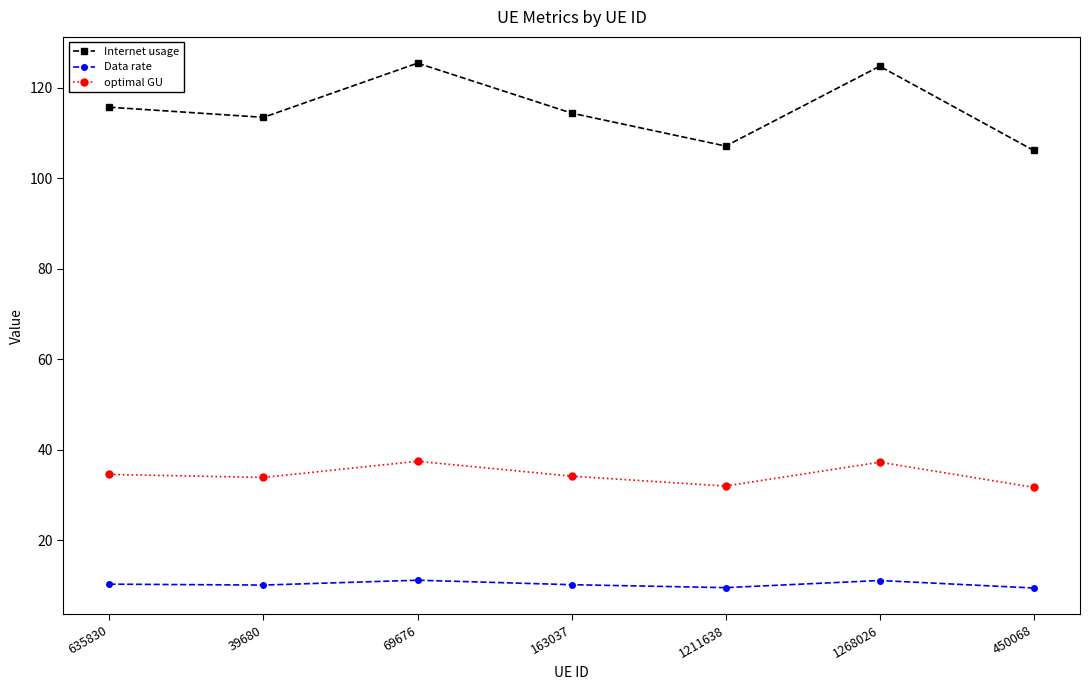

At how many categories does at least one series exceed 84?

7